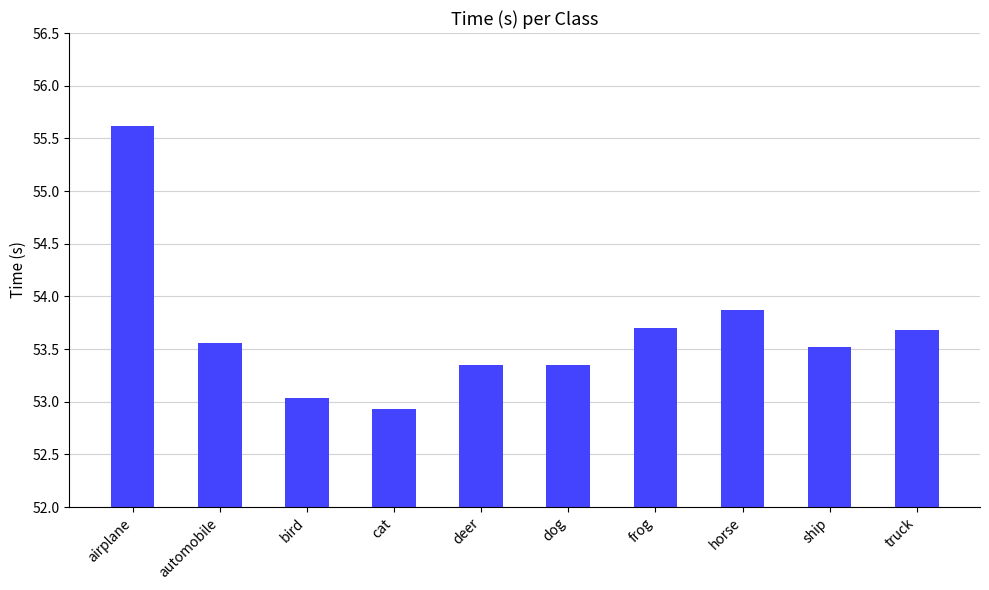

What is the value of the 2nd bar from the left?

53.6